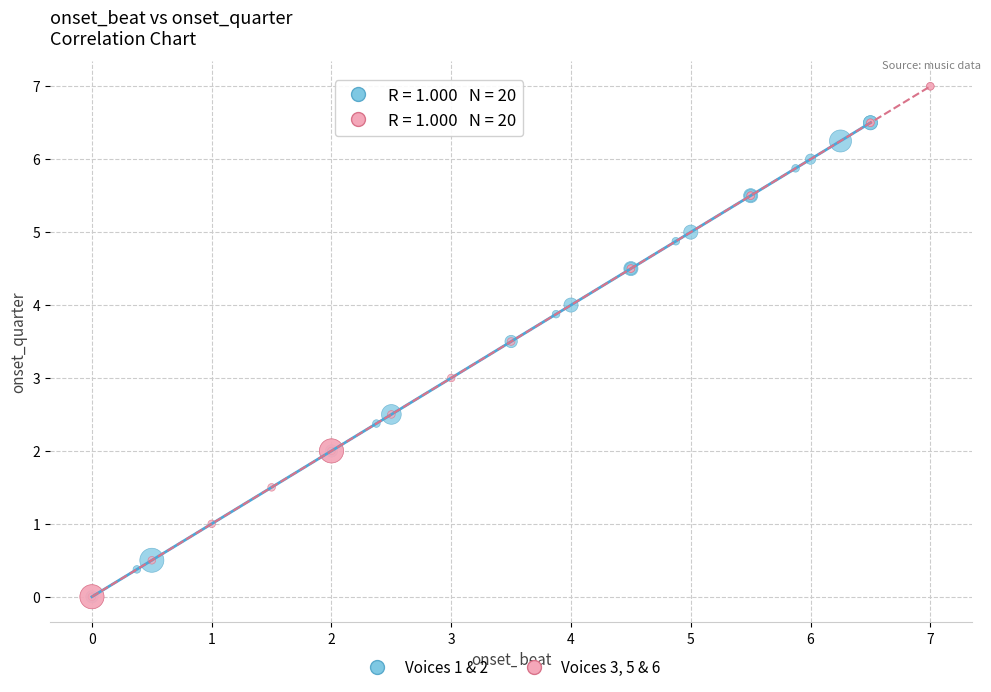

What are all the series names shown in the legend?

Voices 1 & 2, Voices 3, 5 & 6